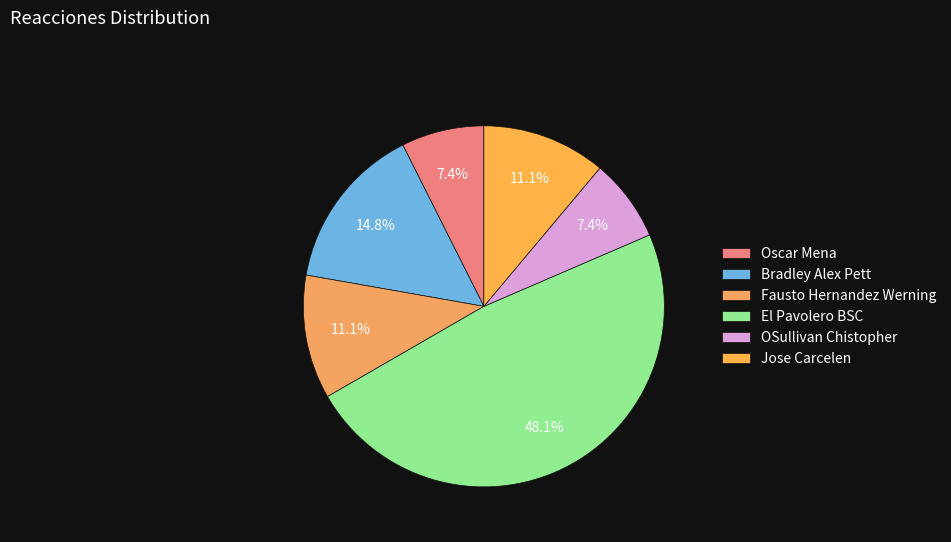

The Fausto Hernandez Werning slice represents 11% of the pie. True or false?

True